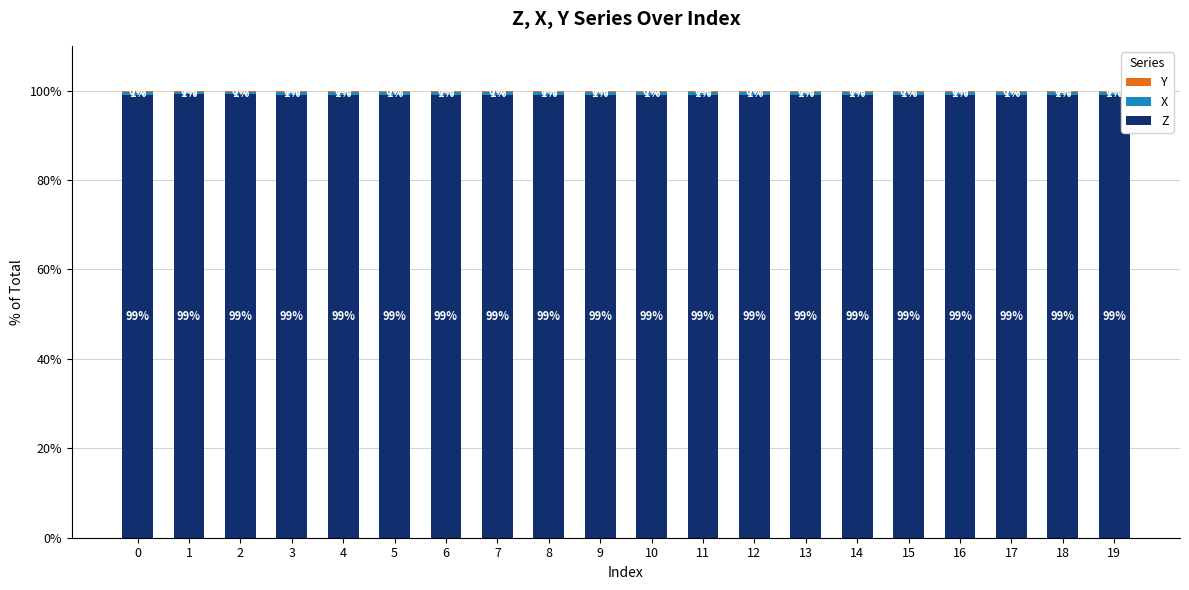

Is it true that X equals 0.8 at 12?

False